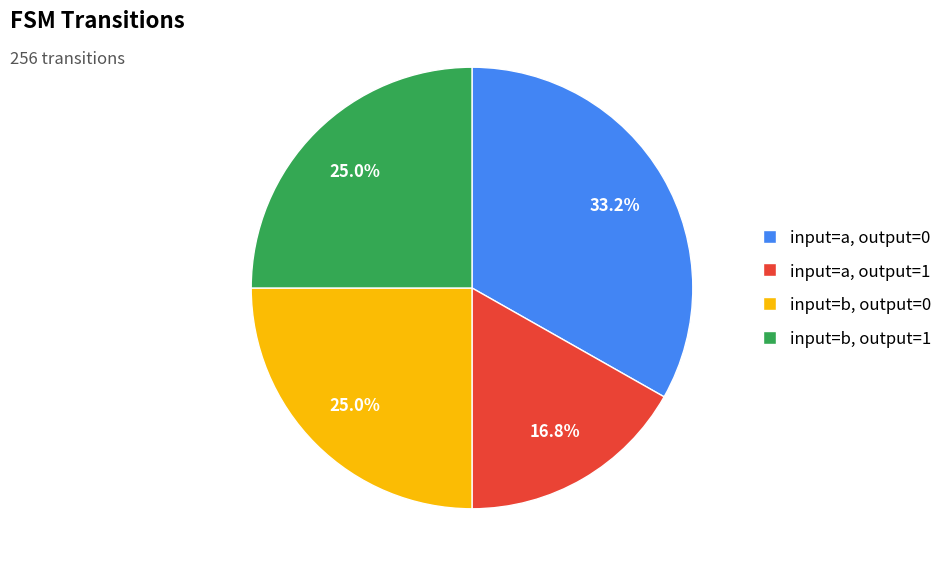

What percentage is NOT represented by input=a, output=1?

83.2%